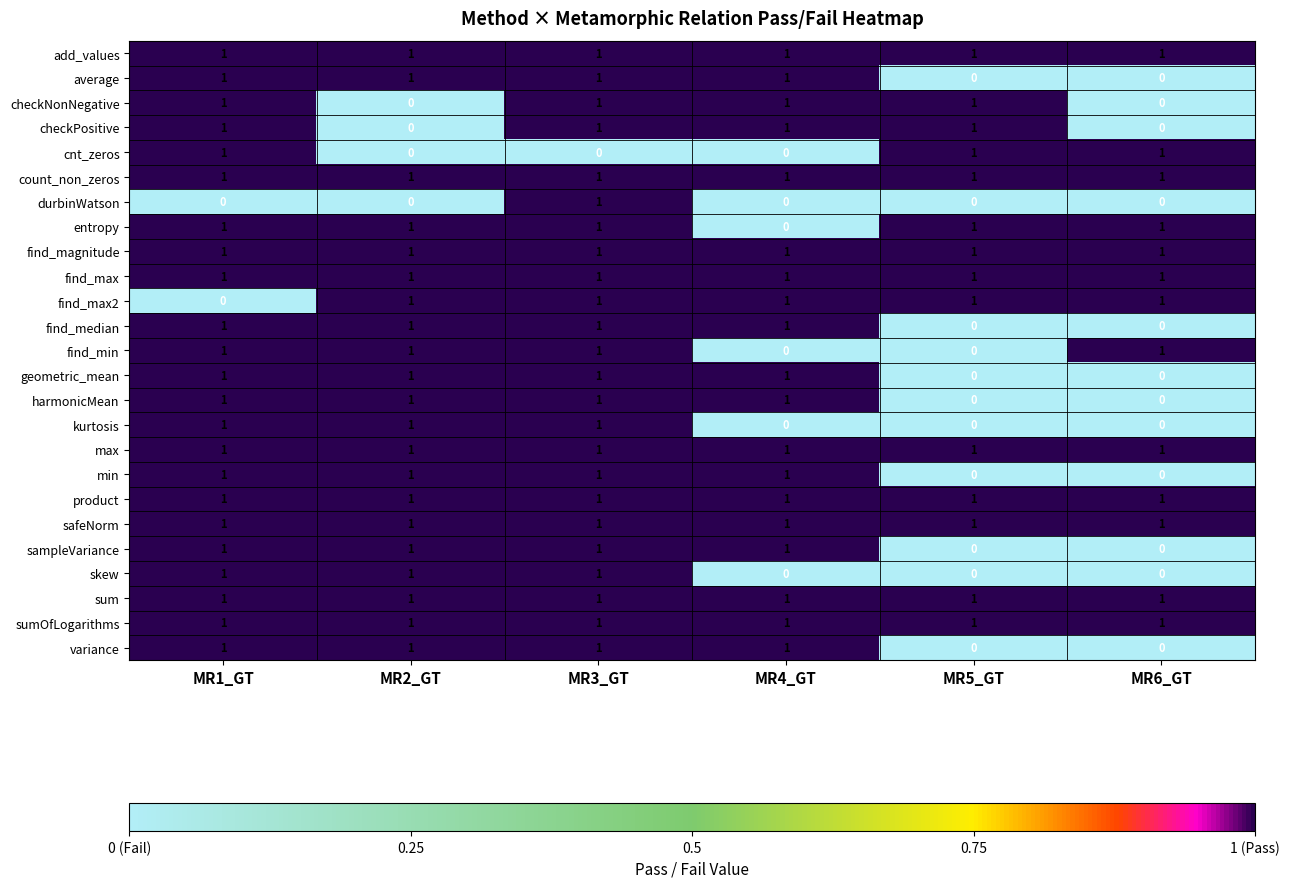

How many min values are between 0 and 1?

6